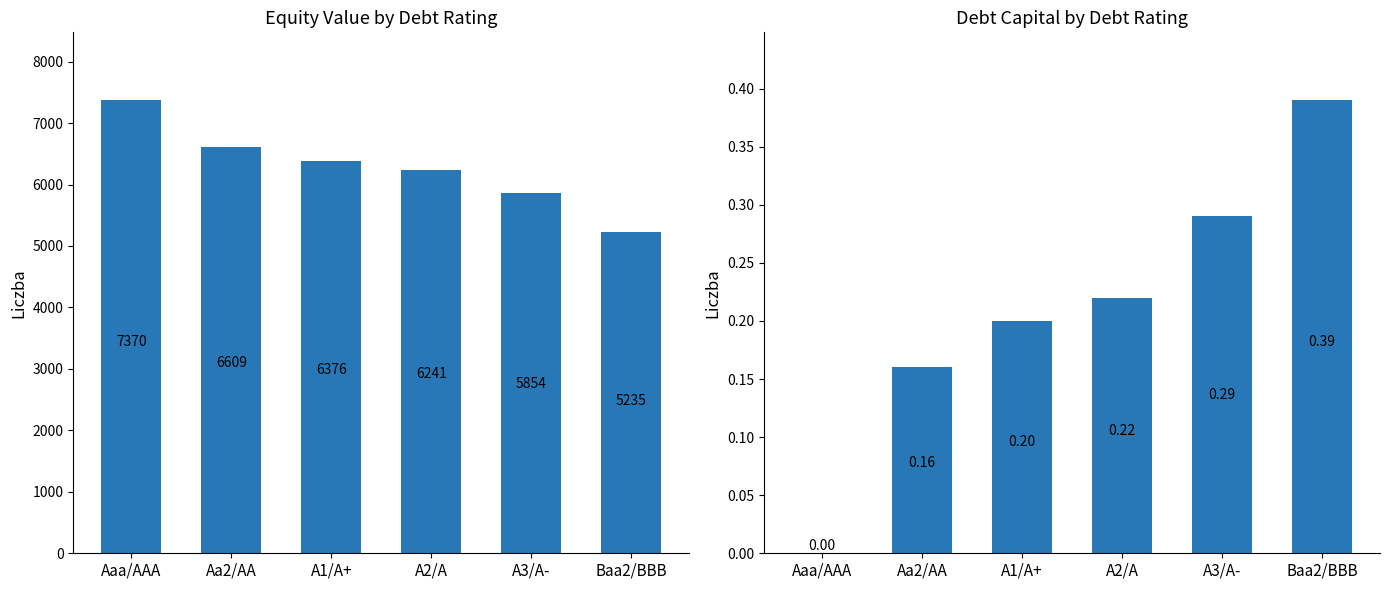

The equity_value series shows 4661.7 at Aaa/AAA. True or false?

False